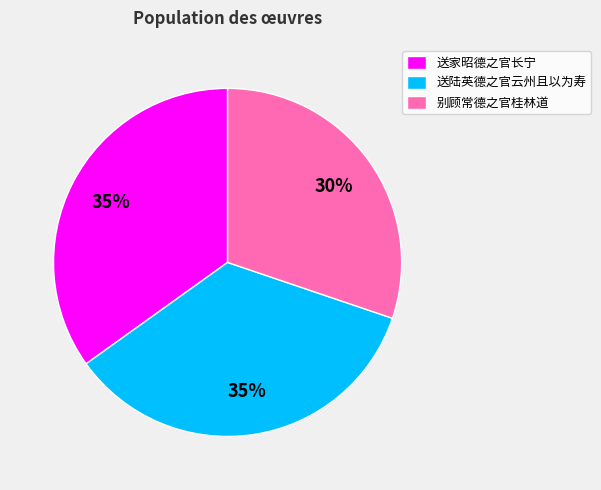

Combined, do 送家昭德之官长宁 and 送陆英德之官云州且以为寿 account for over 50%?

Yes